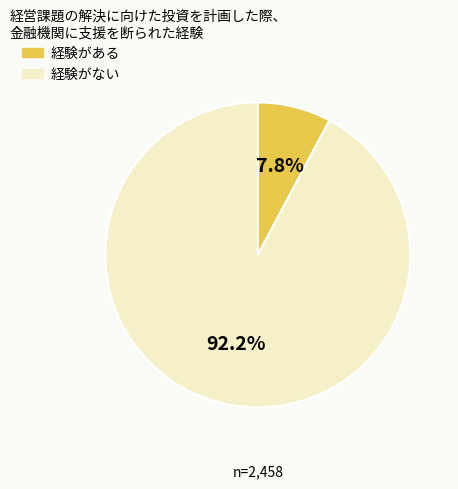

Does 経験がない account for over 50% of the chart?

Yes